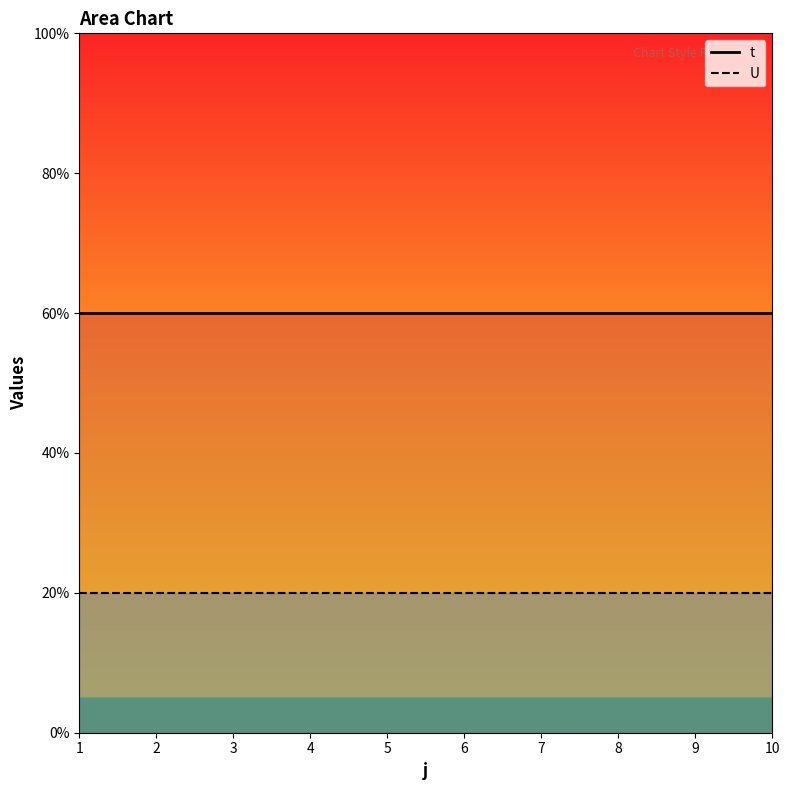

Rank the series by their maximum value, from lowest to highest.

U_line, t_line